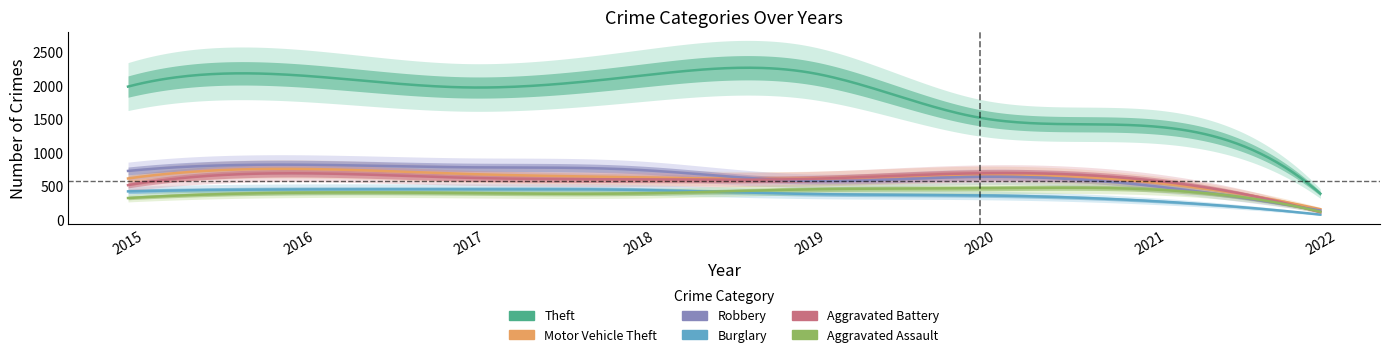

What is the average value of the Aggravated Assault series?

375